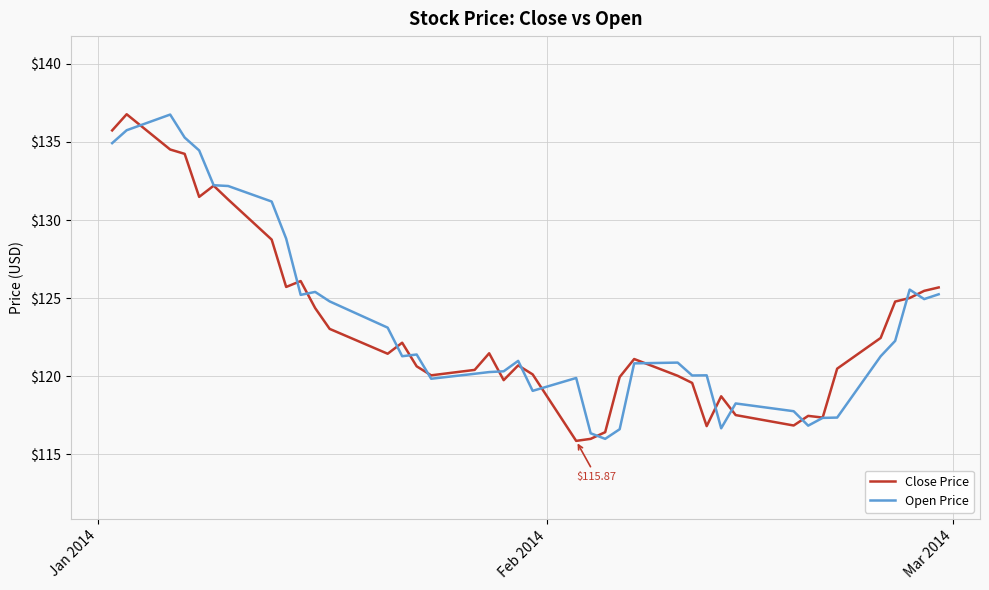

True or false: Close Price has more than 0 interior local peaks.

True